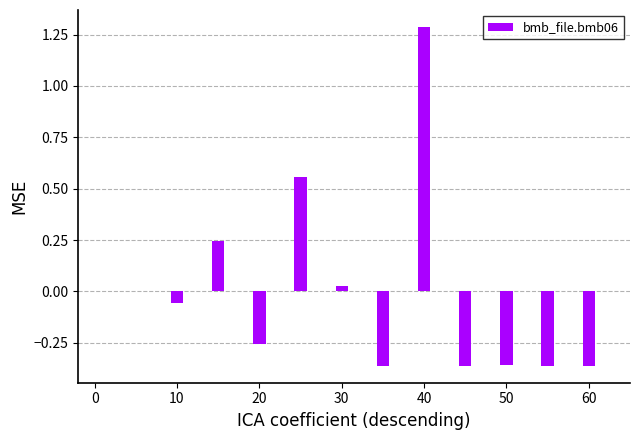

What is the maximum value shown in the chart?

1.3